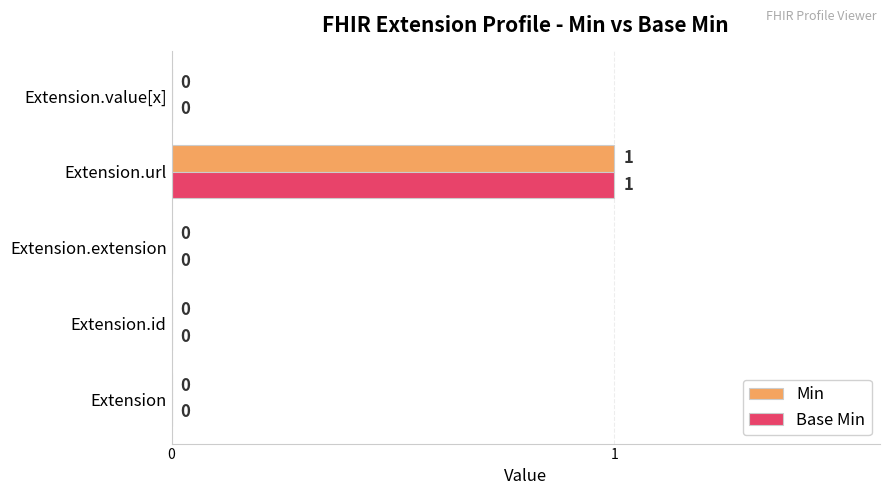

How many Base Min values are between 0 and 1?

5